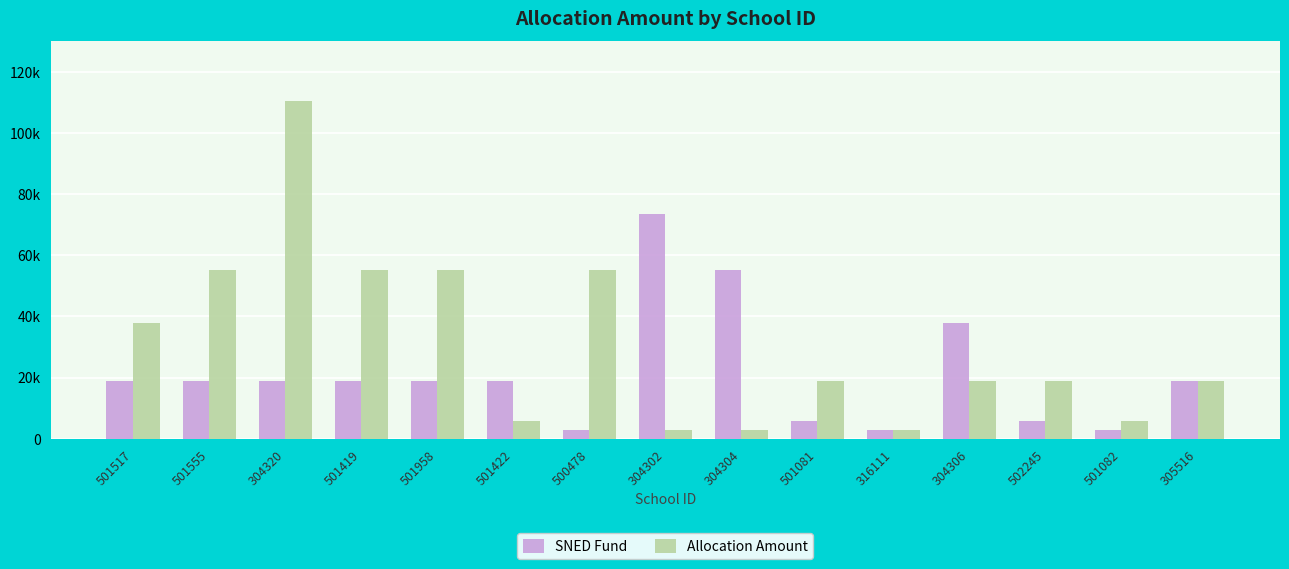

What are all the series names shown in the legend?

SNED Fund, Allocation Amount